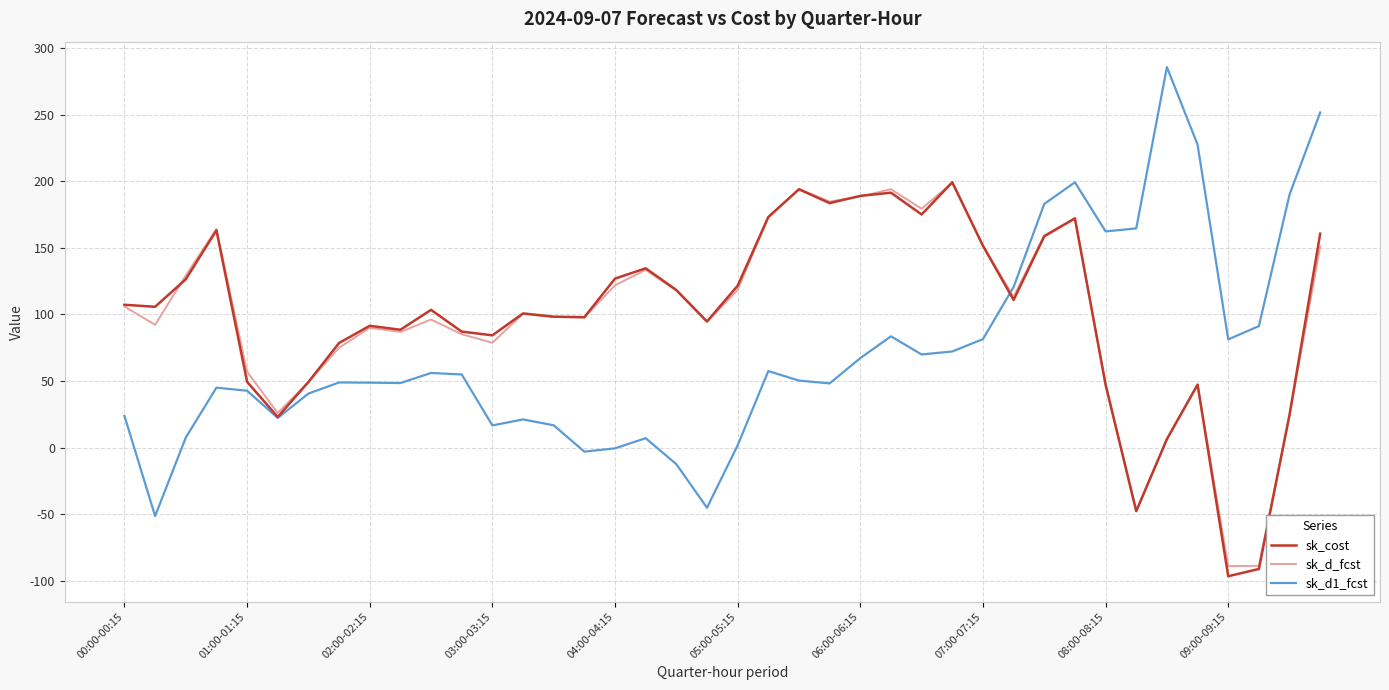

What is the highest value of the sk_d1_fcst series?

285.7